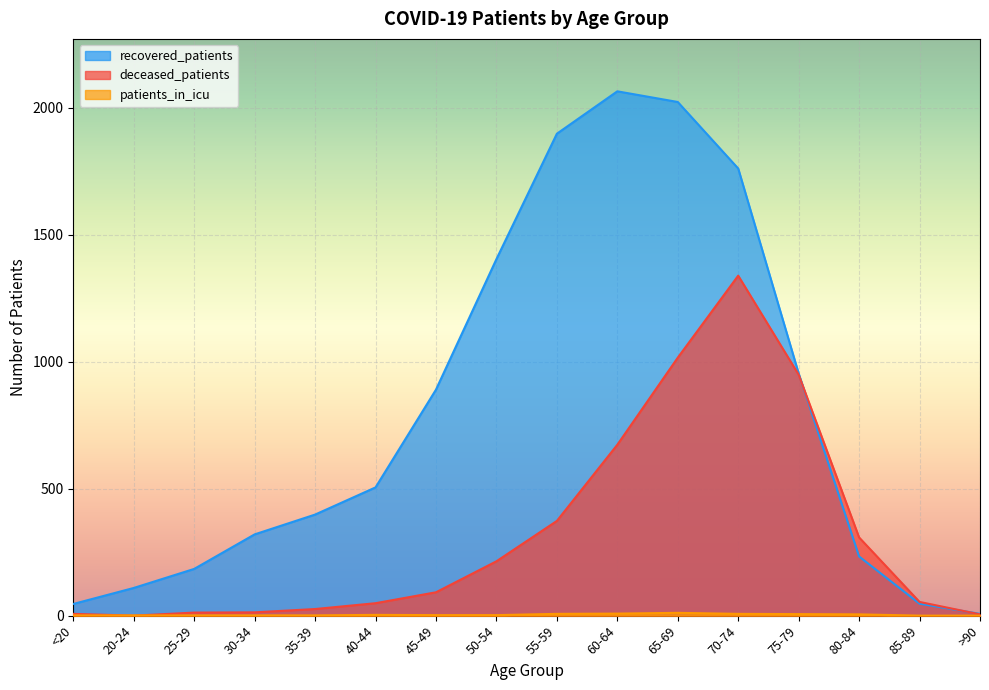

List the series in order of their overall mean, lowest first.

patients_in_icu, deceased_patients, recovered_patients